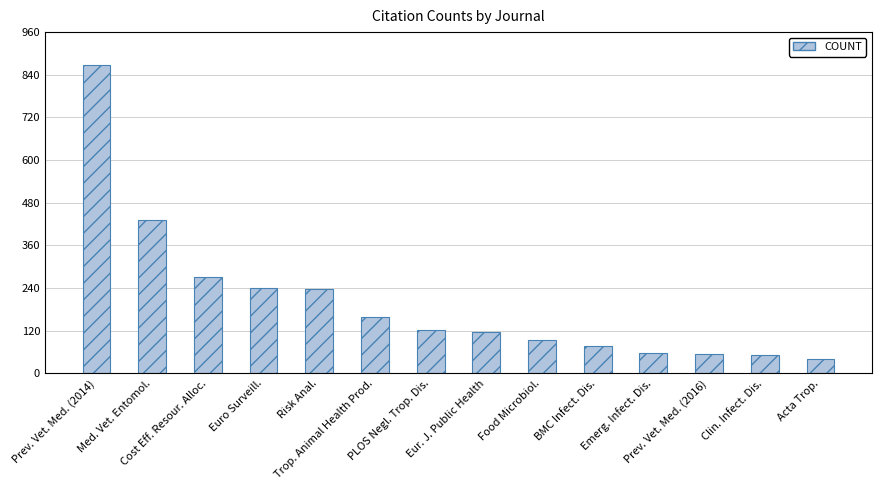

What position from the right is Eur. J. Public Health?

7